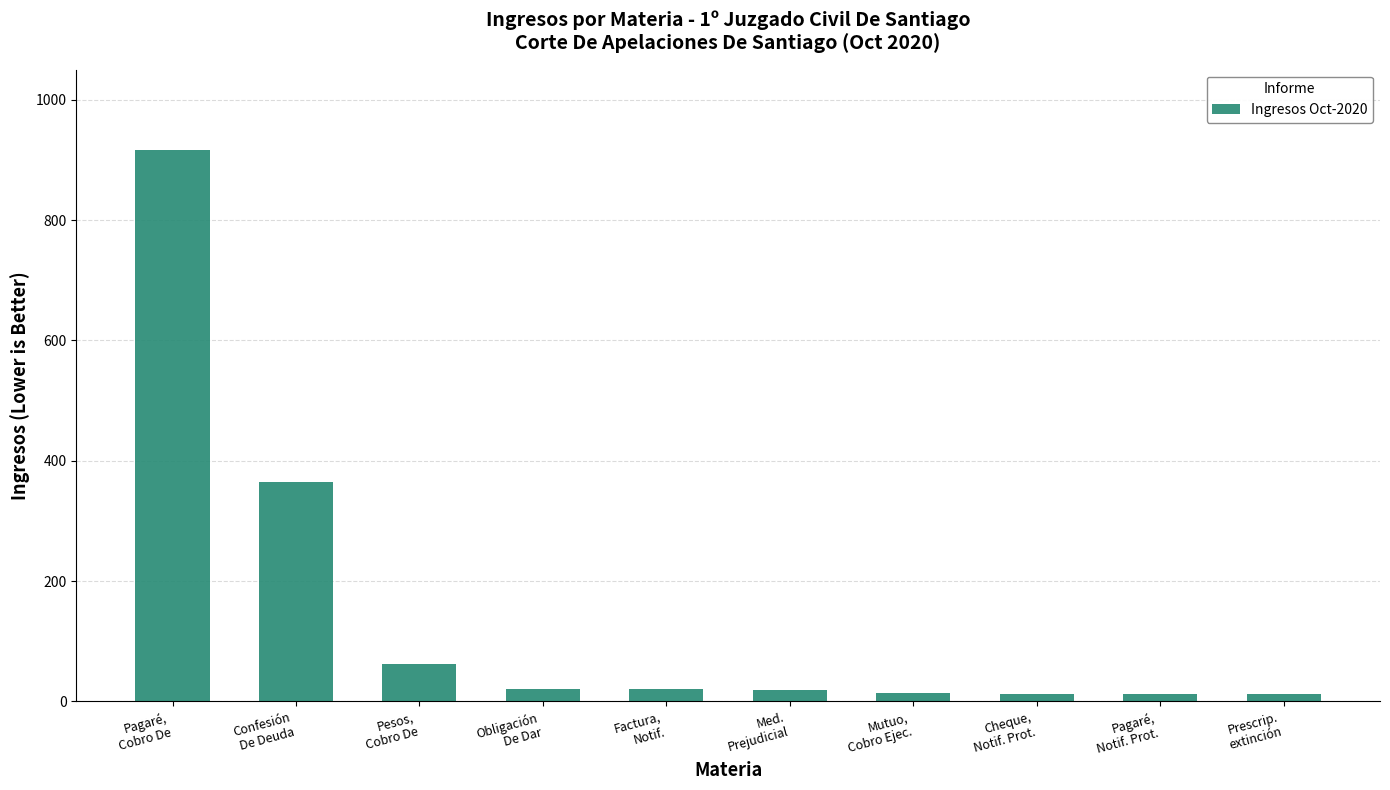

What is the average value?

145